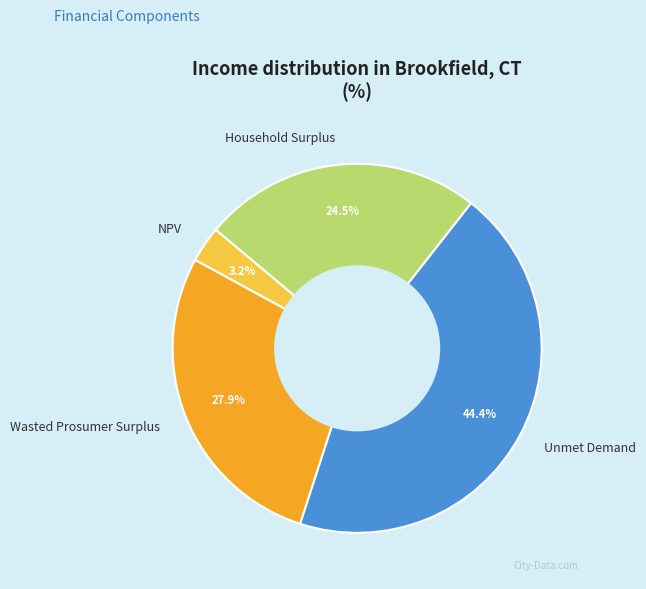

True or false: NPV accounts for 3% of the total.

True